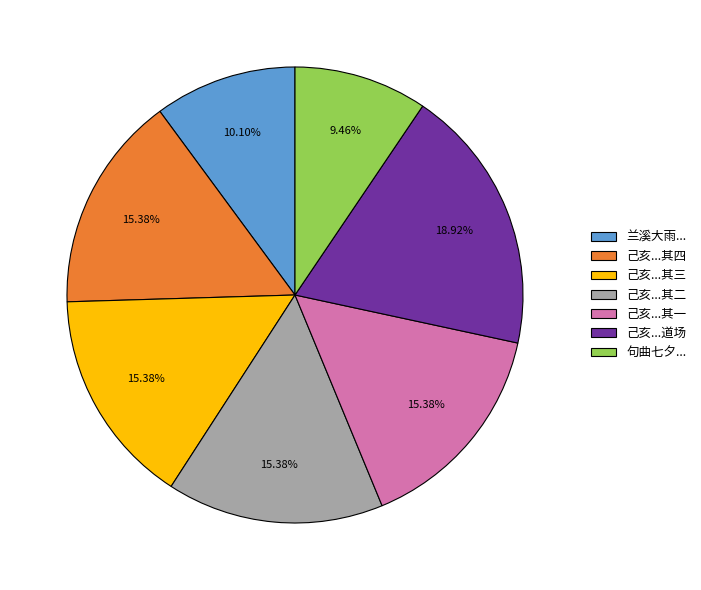

Which slice is the largest?

己亥...道场